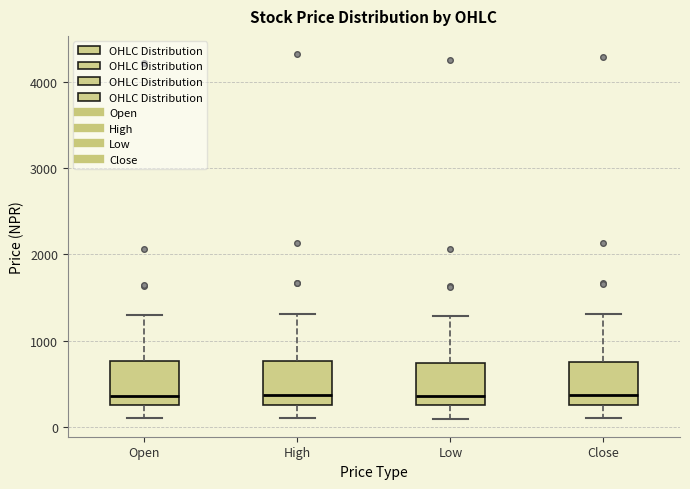

Reading left to right, read every box against the y-axis: the position of its median line, the range the box covers, and the ends of its whiskers. The values are not printed on the chart, so give them approximately, as read against the axis.

Open: median 400, box 300 to 800, whiskers 100 to 1300
High: median 400, box 300 to 800, whiskers 100 to 1300
Low: median 400, box 200 to 700, whiskers 100 to 1300
Close: median 400, box 300 to 800, whiskers 100 to 1300